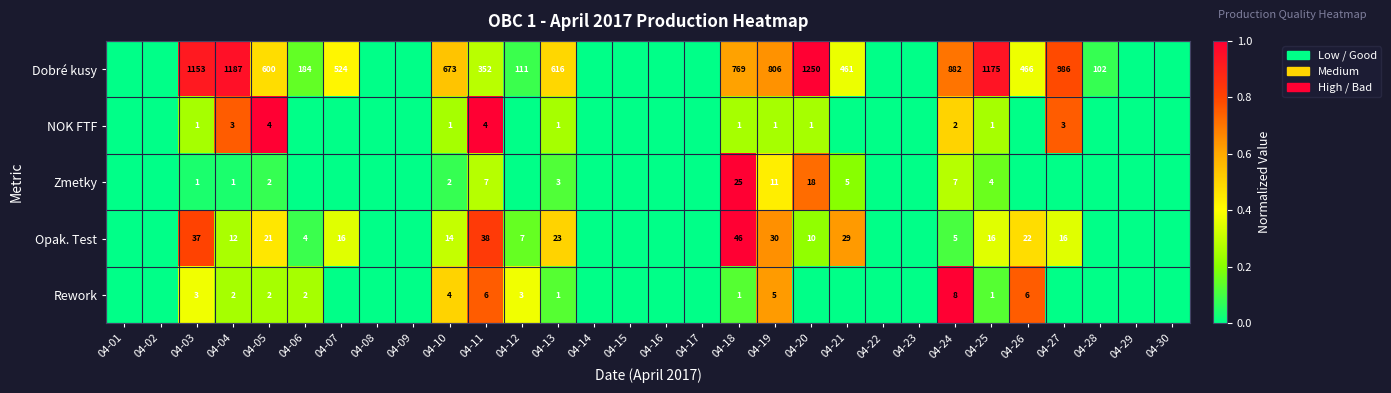

Count the number of categories in the chart.

30